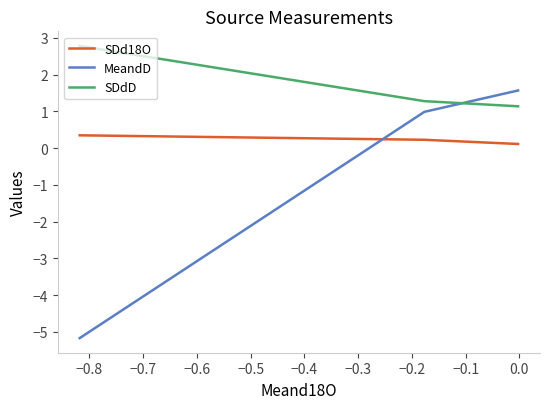

What is the smallest value displayed?

-5.2